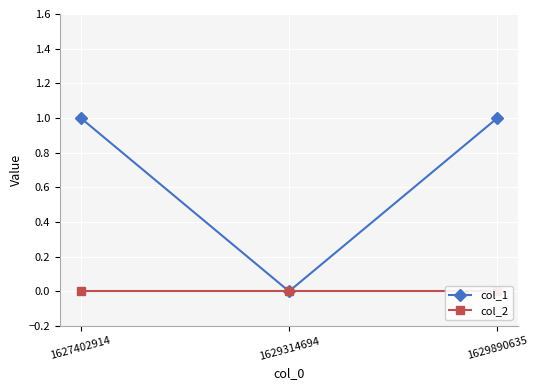

Which has a higher value, 1627402914 or 1629314694?

1627402914